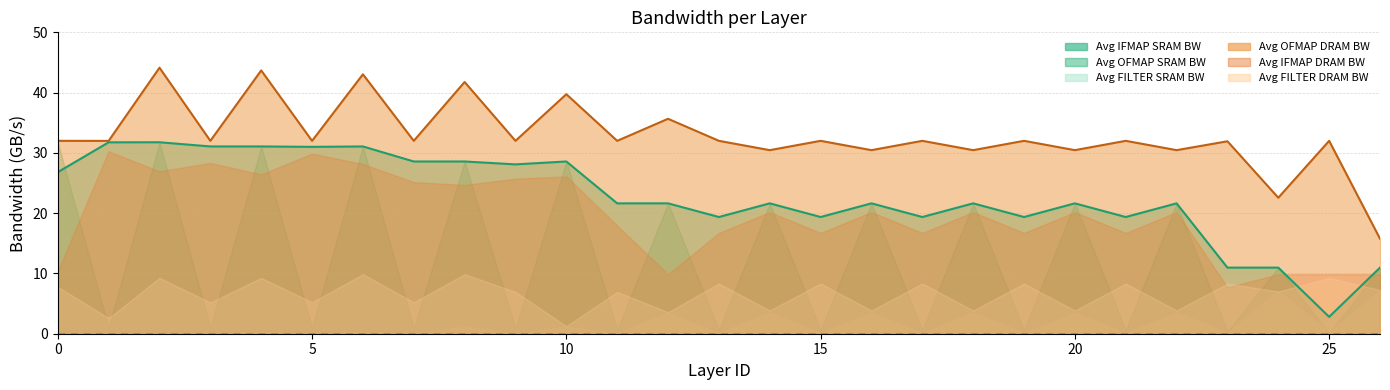

What is the value of the Avg FILTER SRAM BW point at the 25th from the left?

7.2